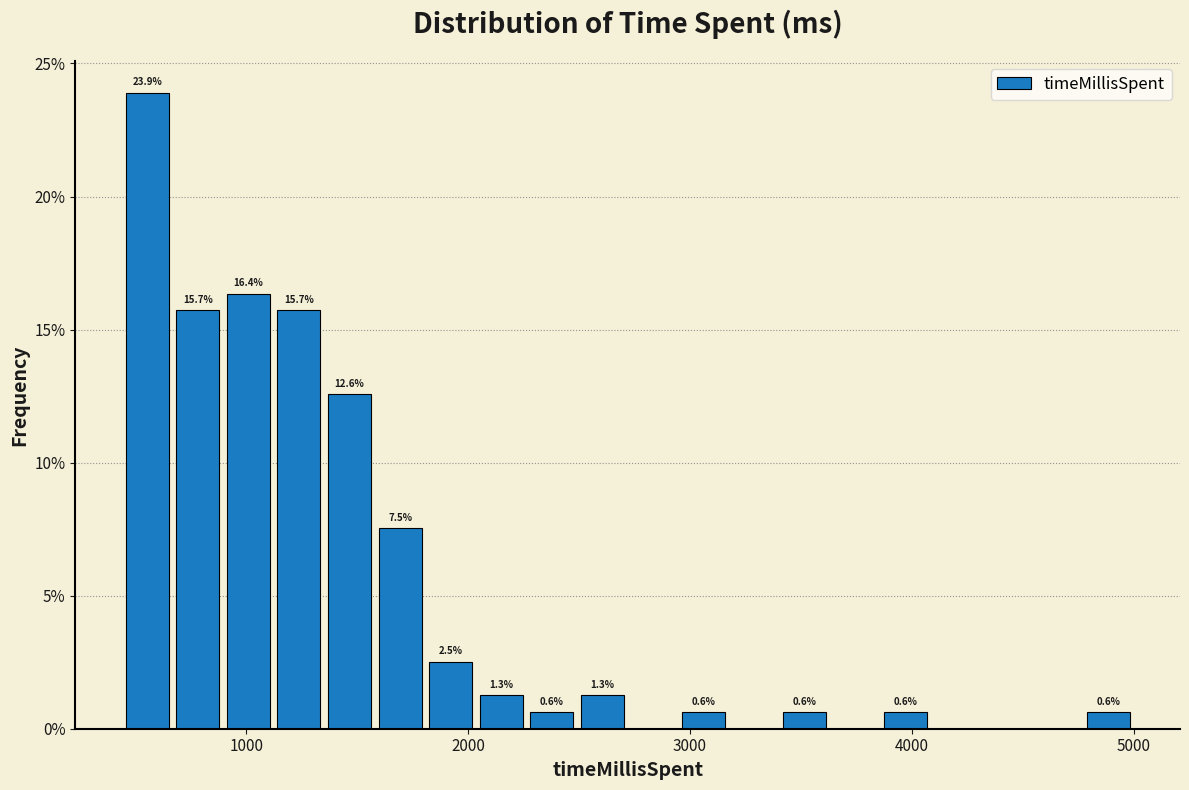

Around what value on the x-axis is the tallest bar? Give the approximate position of its centre, as read against the axis.

600